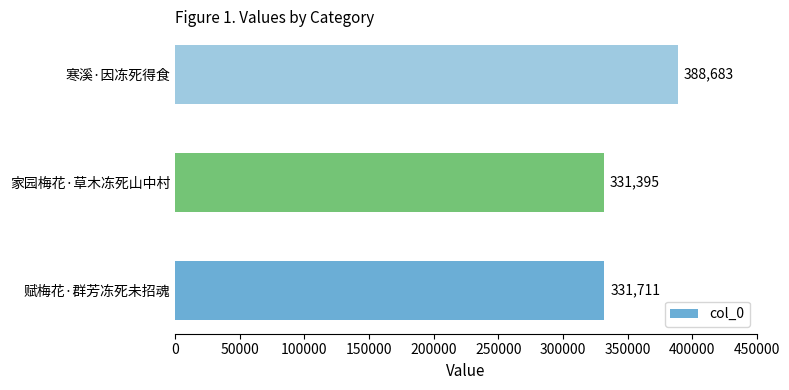

Reading top to bottom, list all the values displayed in this chart.

寒溪·因冻死得食=388683	家园梅花·草木冻死山中村=331395	赋梅花·群芳冻死未招魂=331711